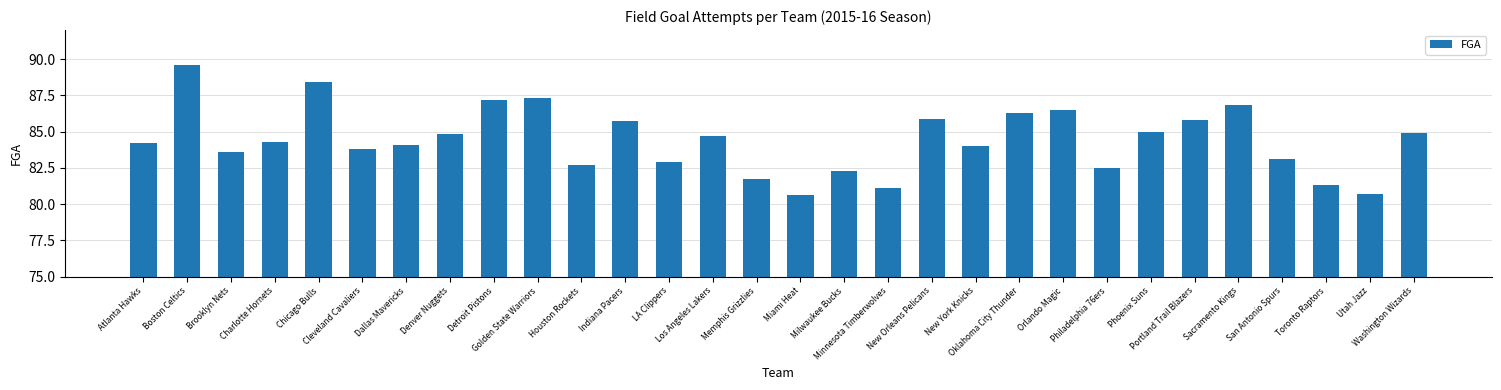

Is it true that the value at Boston Celtics is 89.6?

True